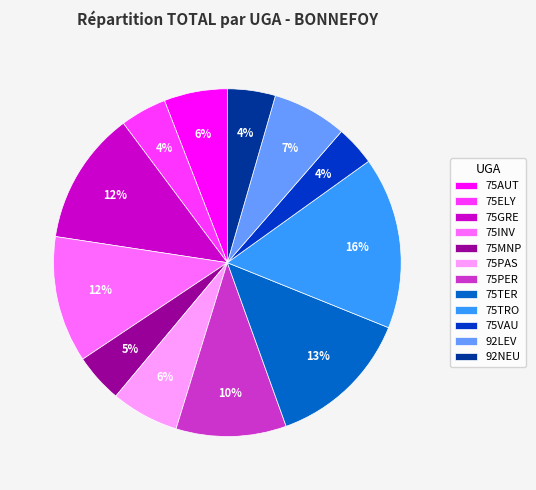

How many slices are in this pie chart?

12